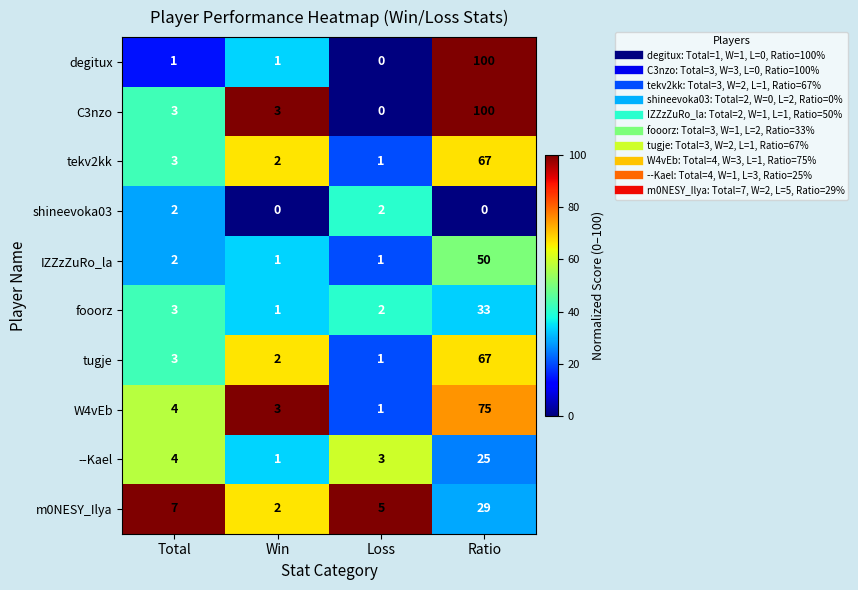

At which label is W4vEb closest to 38?

Total